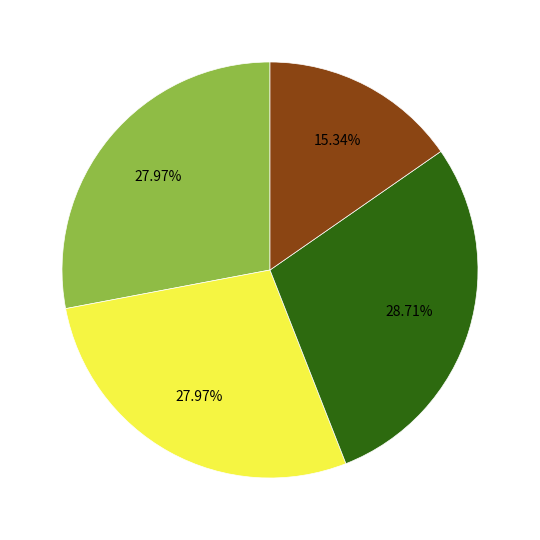

Does any single category account for the majority?

No